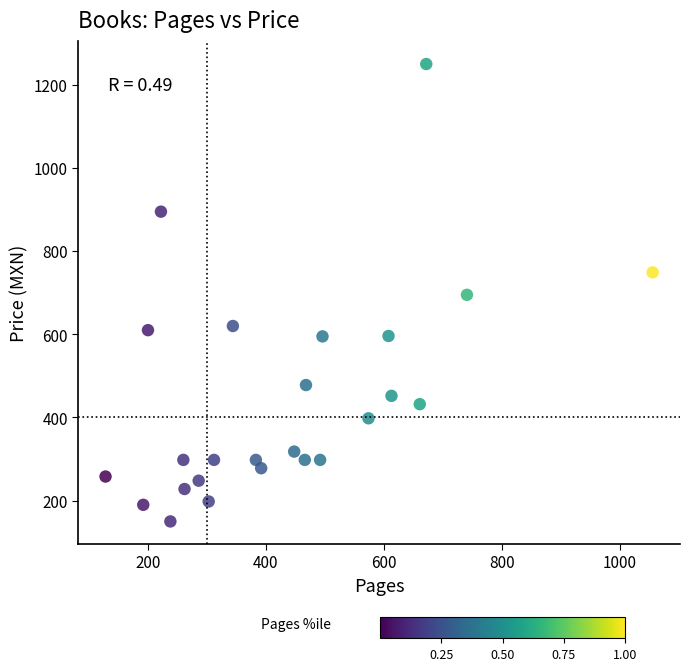

What is the range of Y values (max minus min)?

1100